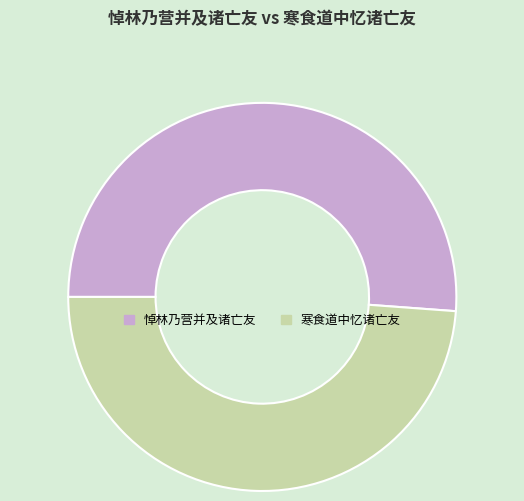

Which slice is the smallest?

寒食道中忆诸亡友